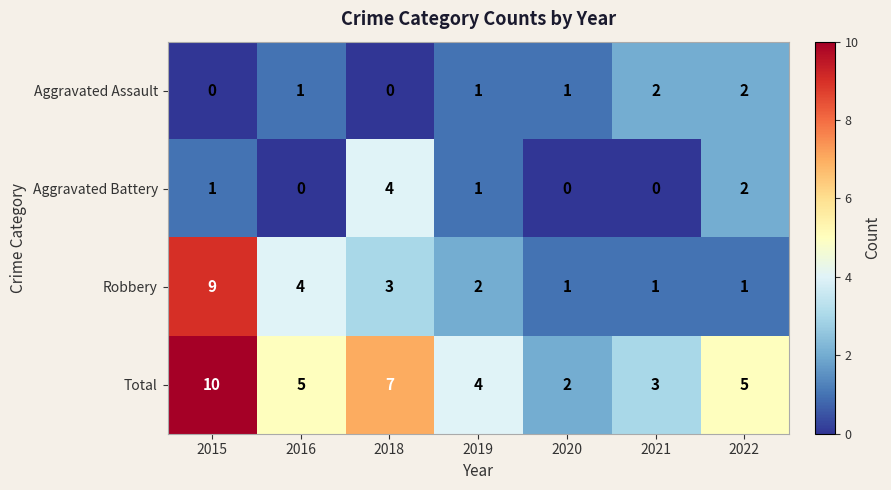

What is the greatest value displayed?

10